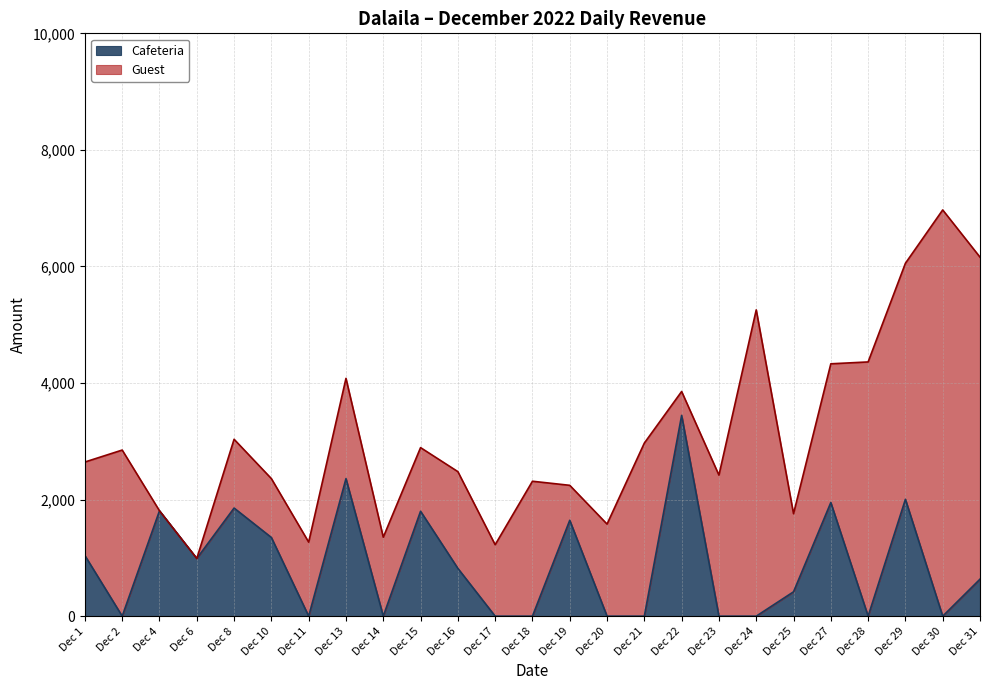

List the labels in order of value, largest first.

Dec 22, Dec 13, Dec 29, Dec 27, Dec 8, Dec 4, Dec 15, Dec 19, Dec 10, Dec 1, Dec 6, Dec 16, Dec 31, Dec 25, Dec 2, Dec 11, Dec 14, Dec 17, Dec 18, Dec 20, Dec 21, Dec 23, Dec 24, Dec 28, Dec 30